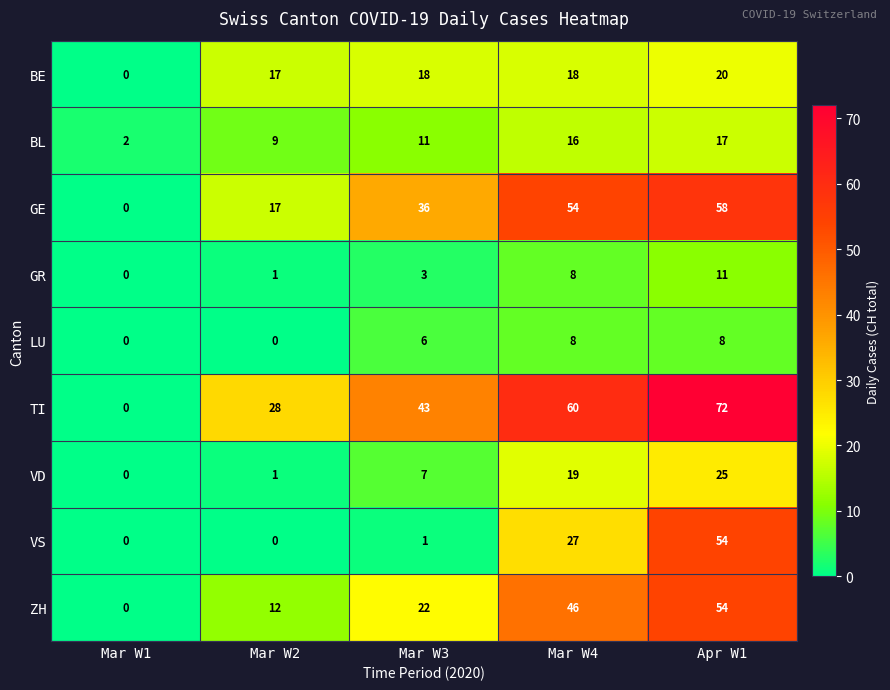

What is the difference between the highest and lowest values at Mar W4?

52